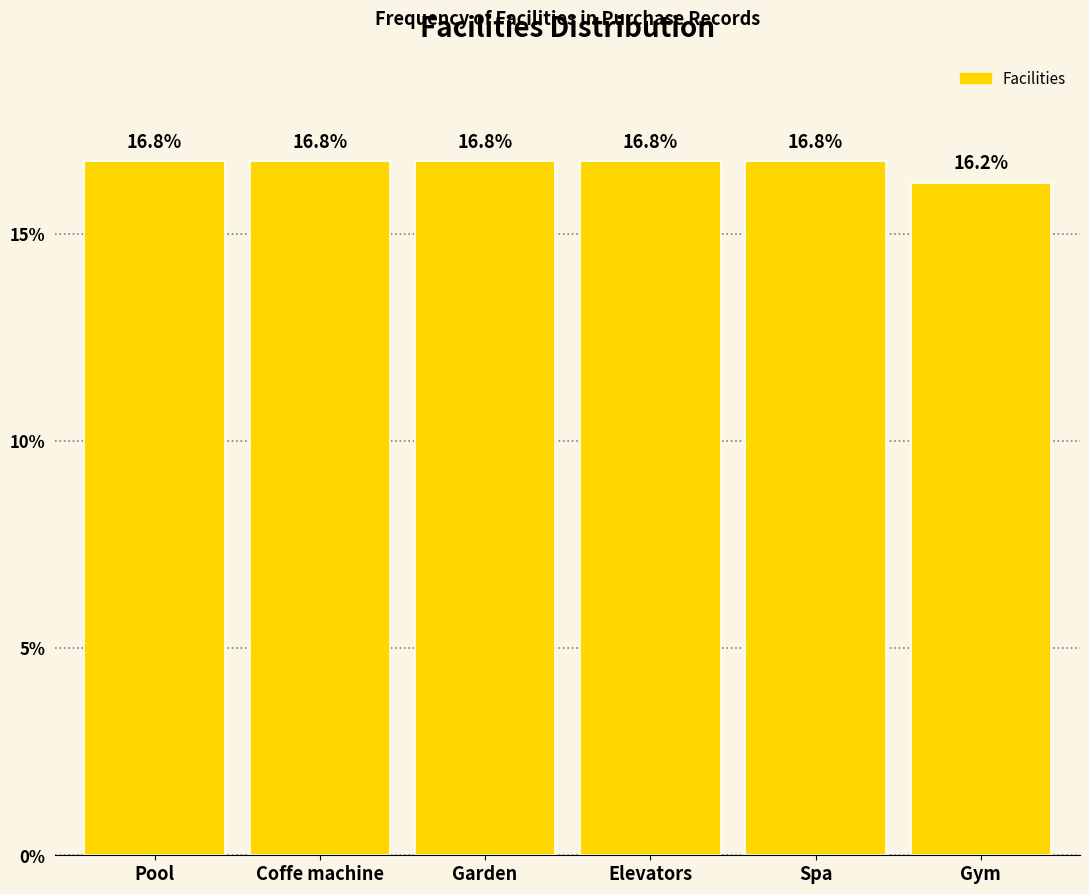

Reading left to right, transcribe all the data shown in this chart.

16.8	16.8	16.8	16.8	16.8	16.2